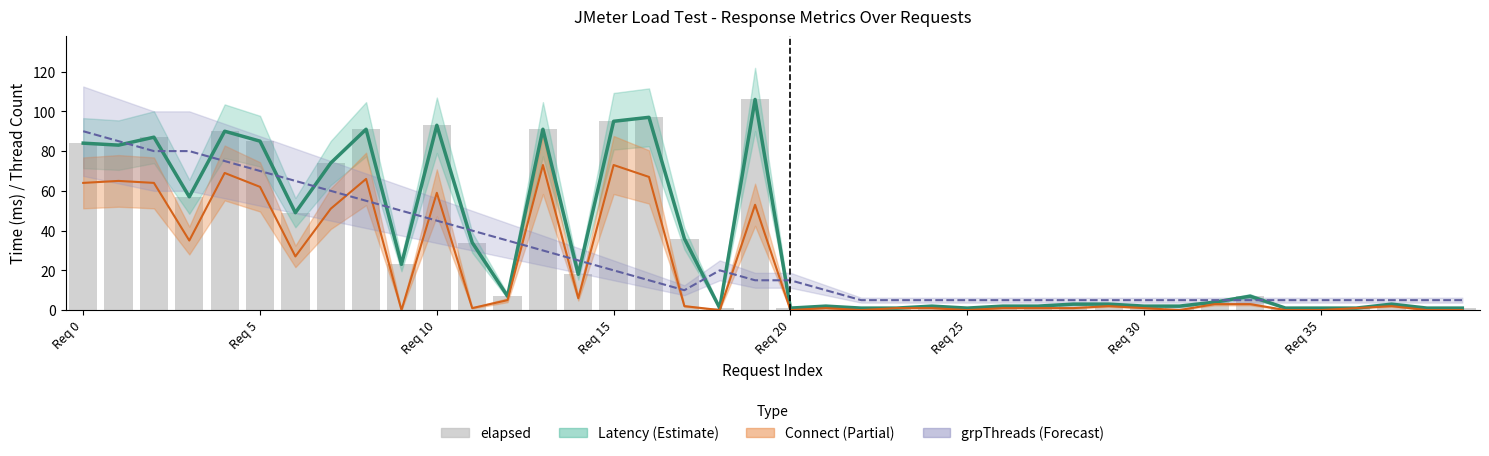

How many values in the grpThreads (×5) series are below 15?

20